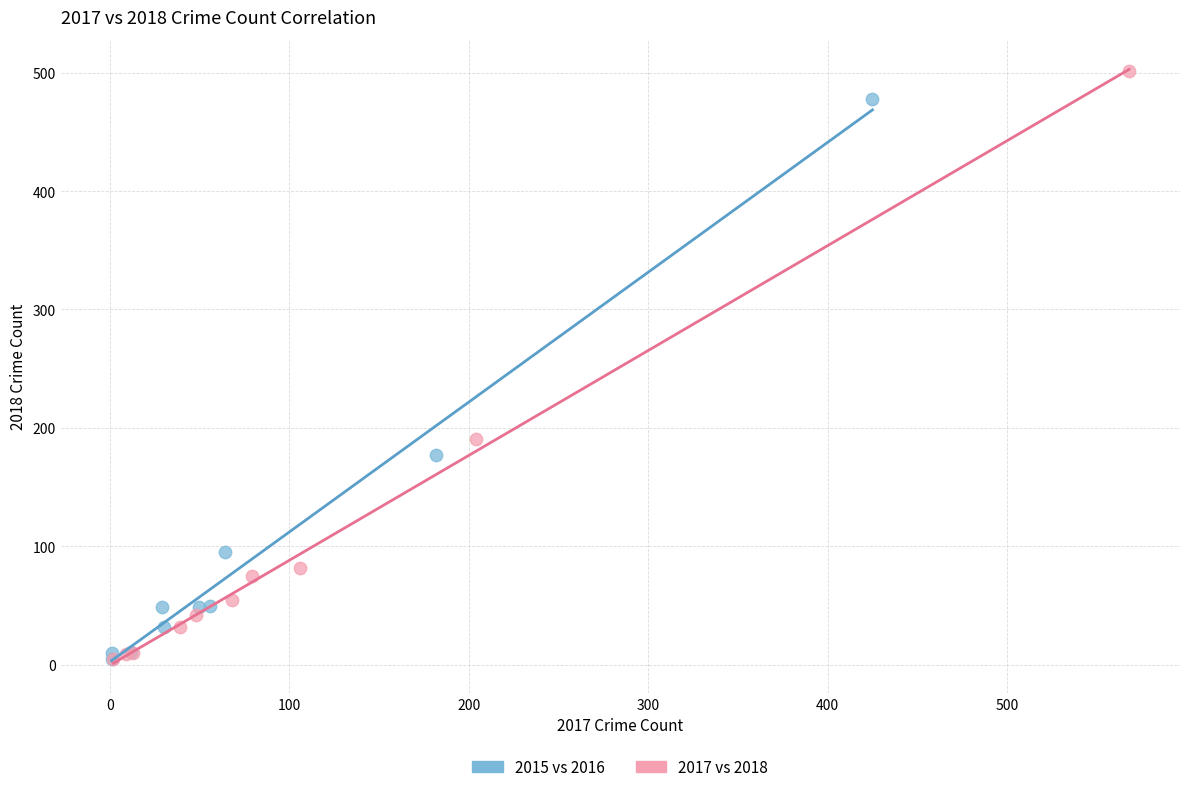

Which series reaches the maximum Y coordinate?

2017 vs 2018